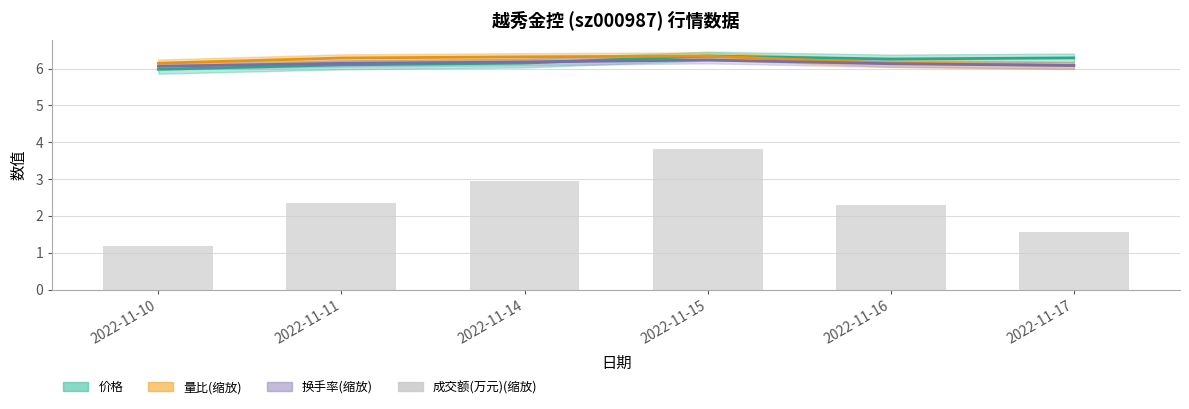

Which series changed the most between 2022-11-11 and 2022-11-15?

成交额(万元)(缩放)